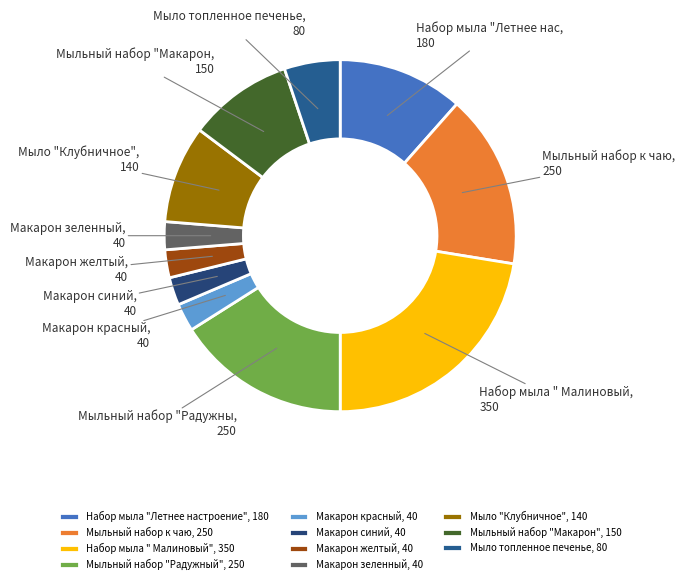

Is there a majority slice in this chart?

No